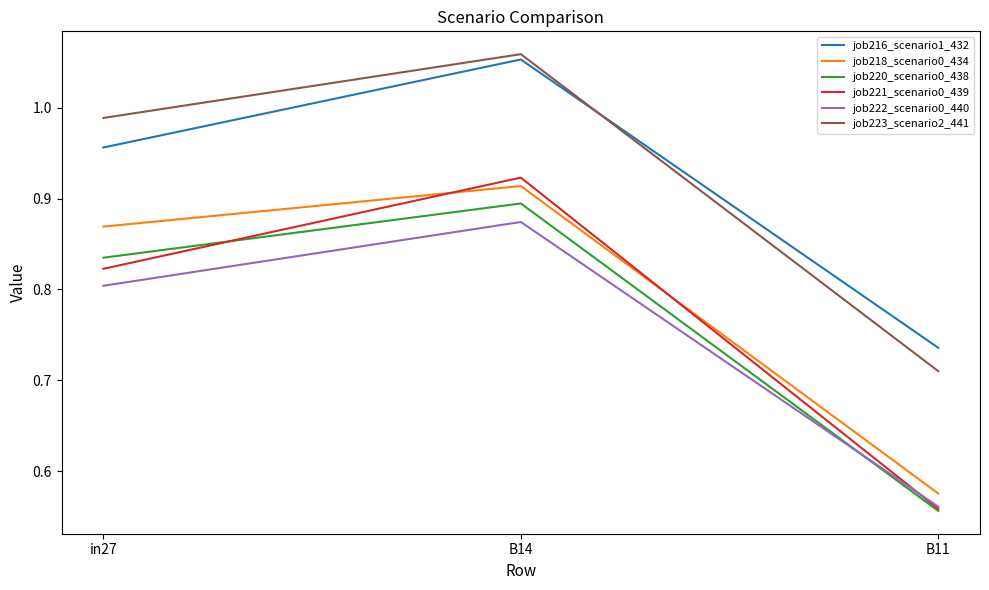

Between in27 and B11, which series saw the biggest shift?

job218_scenario0_434